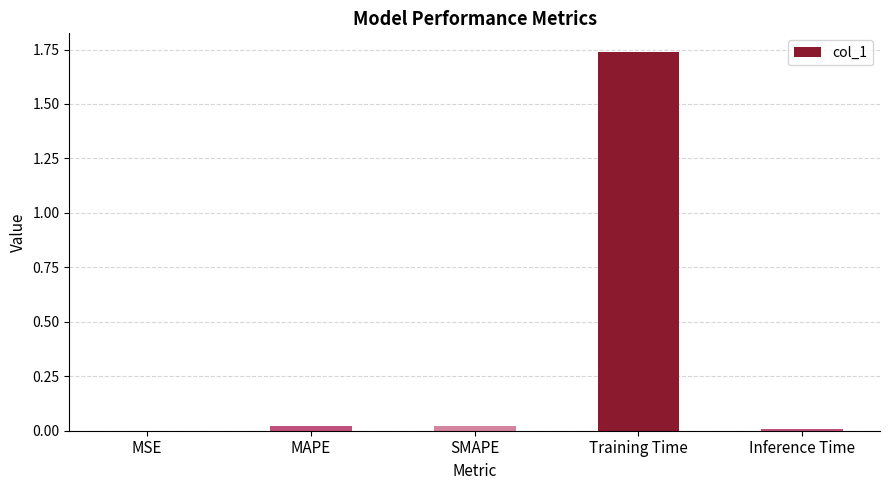

Is it true that the value at SMAPE is 0.0?

True